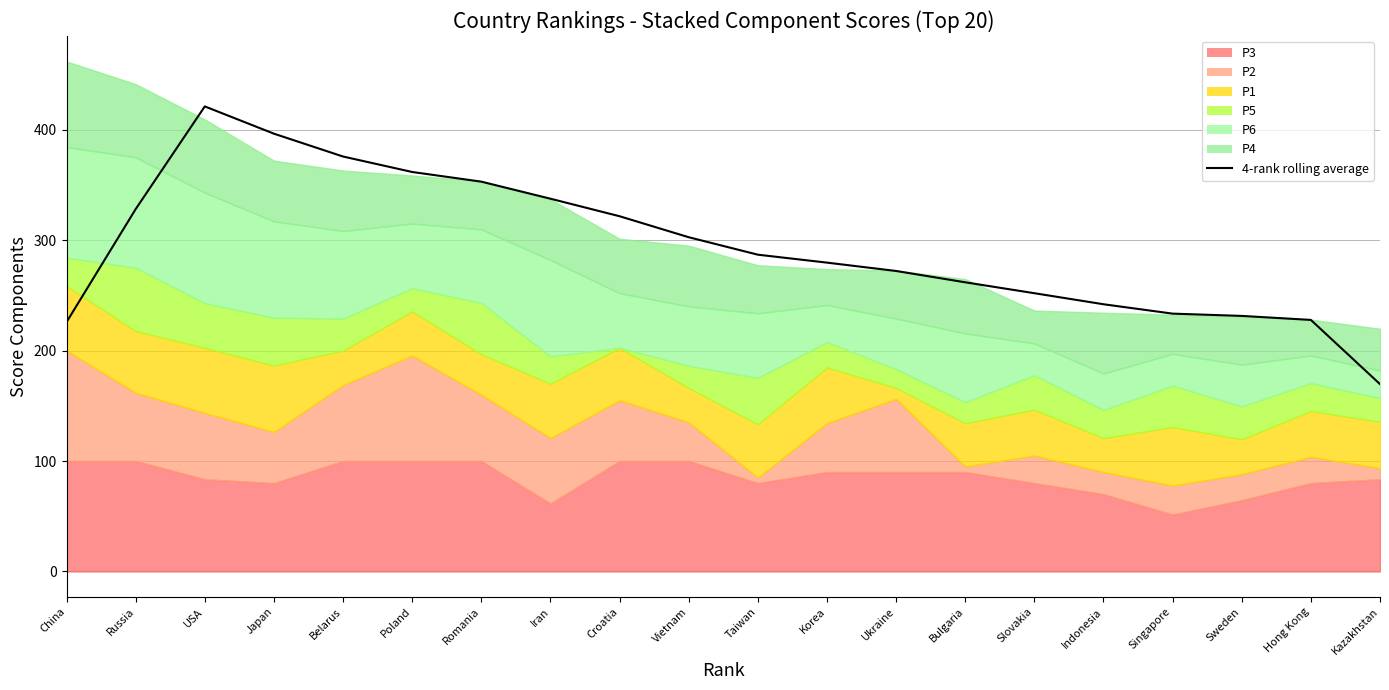

What is the difference between the maximum and minimum values?

251.4